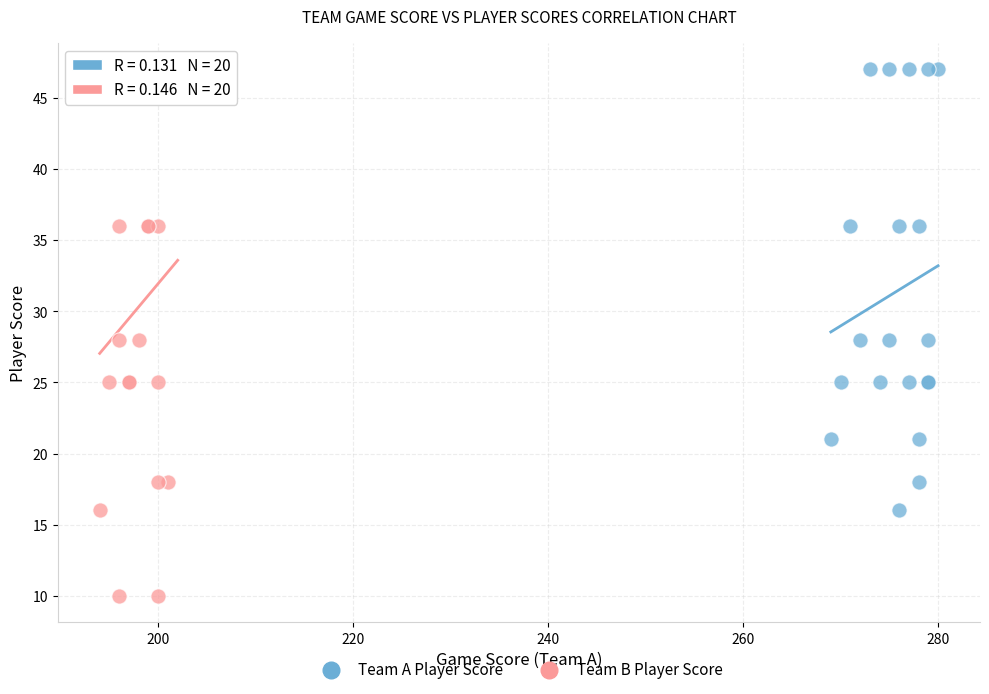

Which series has the widest spread of Y values?

Team B Player Score